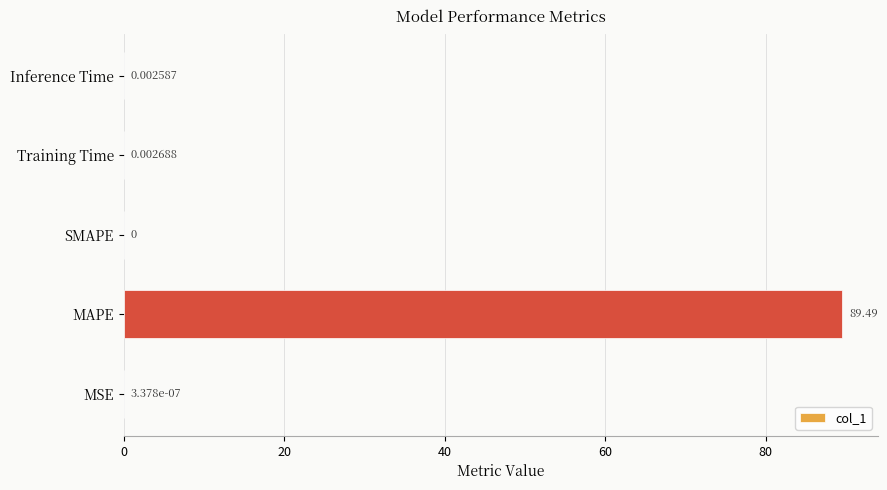

What is the average value?

17.9